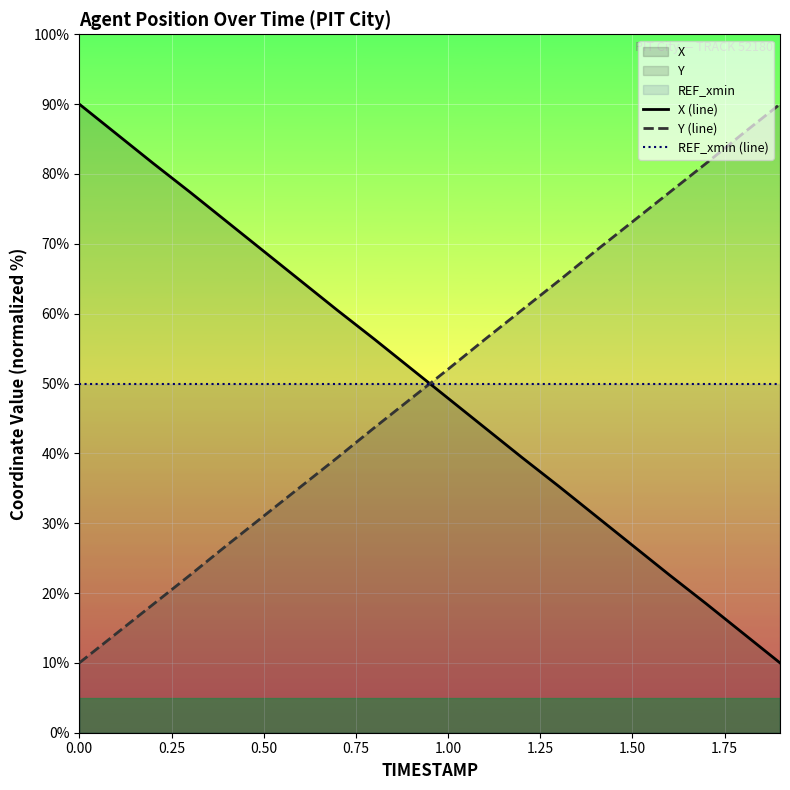

List the series in order of their peak value, highest first.

X (line), Y (line), REF_xmin (line)